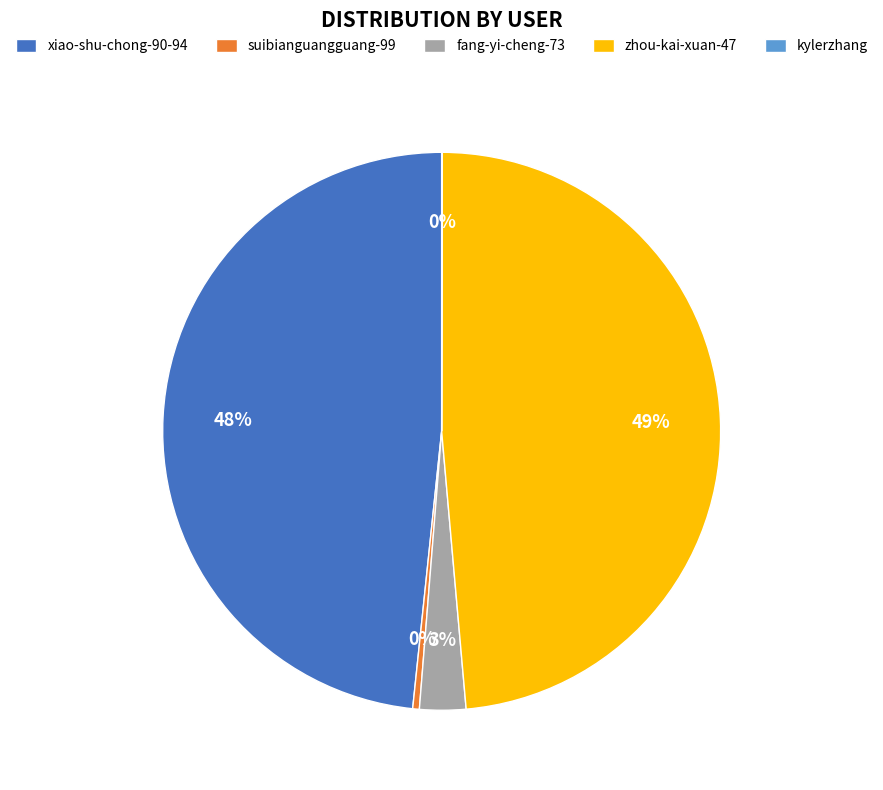

To the nearest percent, what is the average slice percentage?

20%